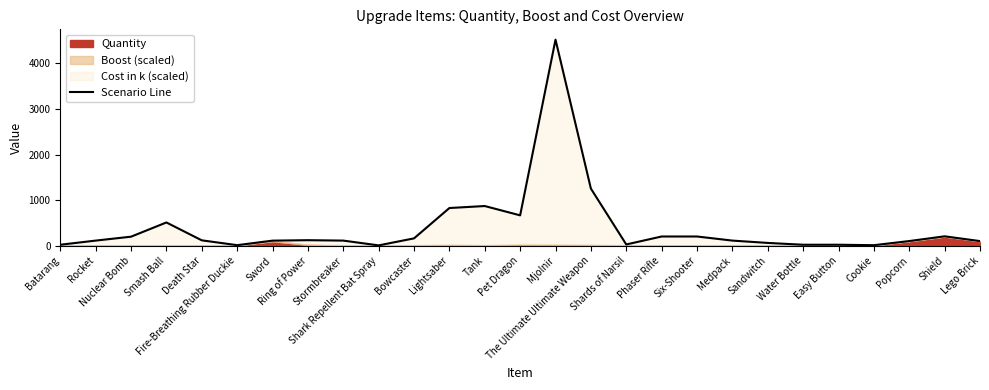

What is the change in value from Smash Ball to Stormbreaker?

-398.0